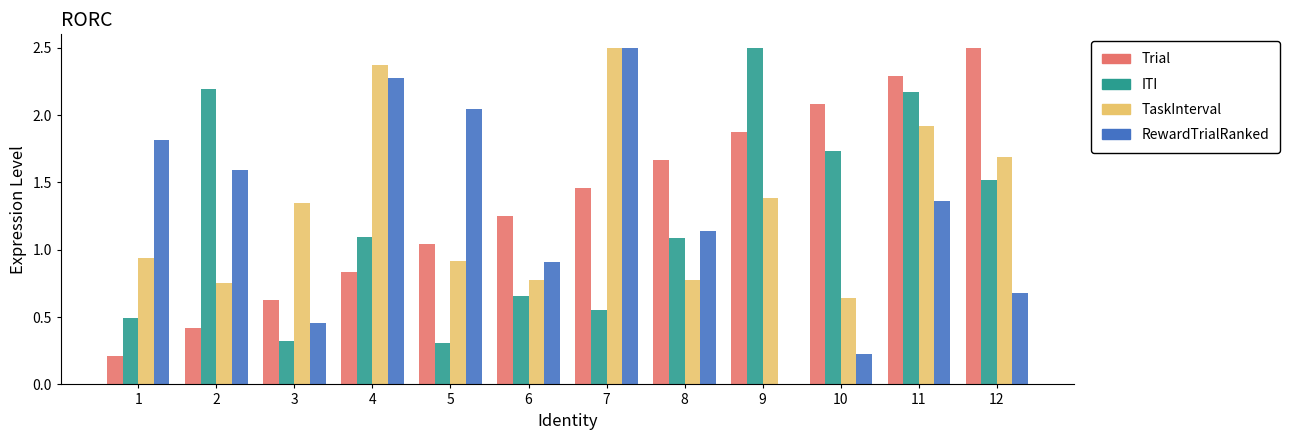

Between 9 and 10, which series saw the biggest shift?

ITI